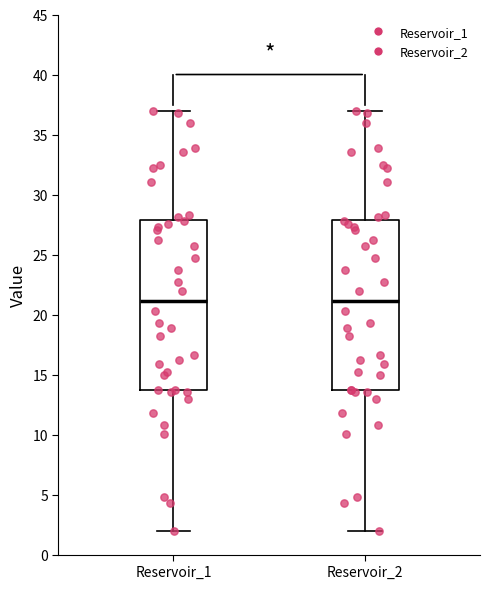

Reading left to right, read every box against the y-axis: the position of its median line, the range the box covers, and the ends of its whiskers. The values are not printed on the chart, so give them approximately, as read against the axis.

Reservoir_1: median 21.0, box 13.5 to 28.0, whiskers 2.0 to 37.0
Reservoir_2: median 21.0, box 13.5 to 28.0, whiskers 2.0 to 37.0